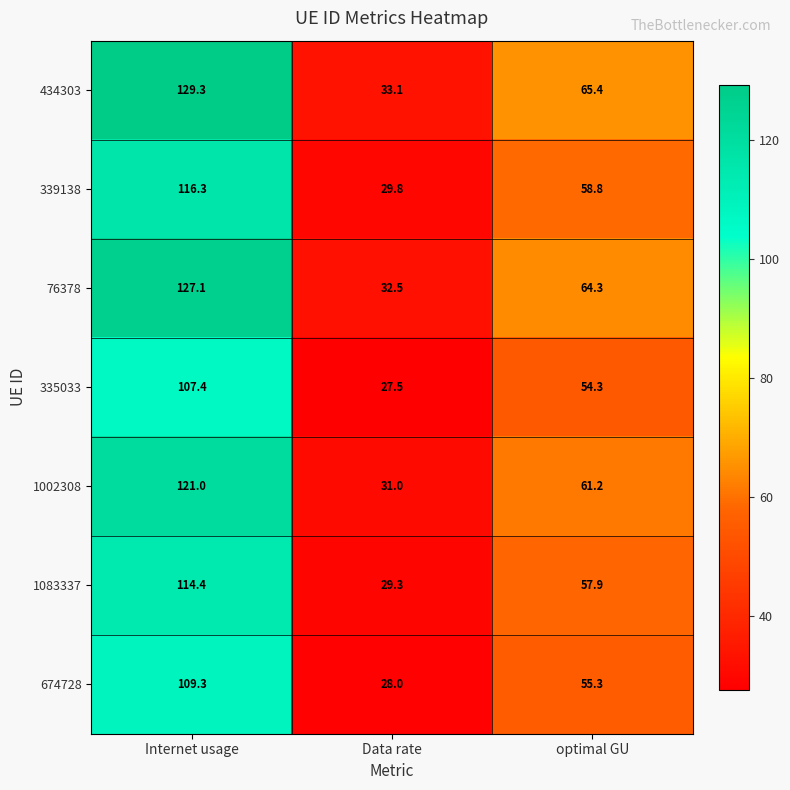

Rank the categories by 76378 value from lowest to highest.

Data rate, optimal GU, Internet usage